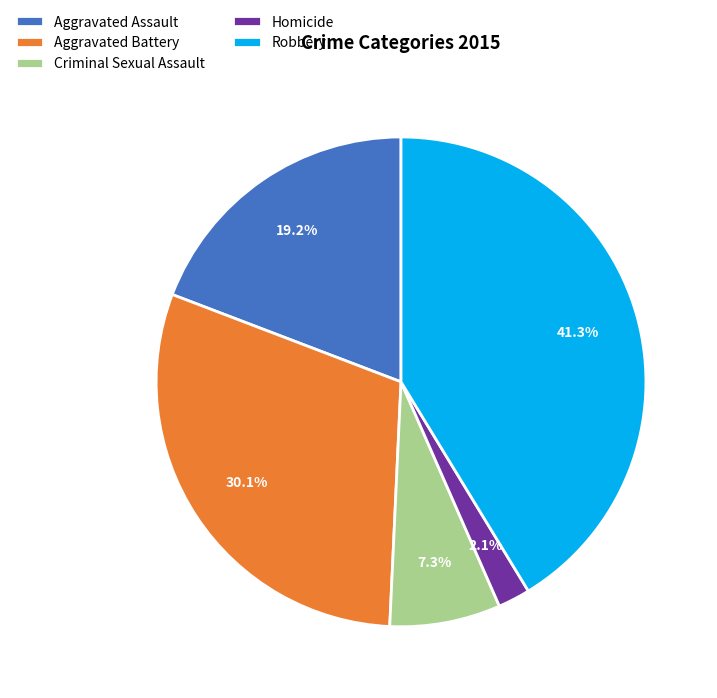

Combined, do Criminal Sexual Assault and Homicide account for over 50%?

No